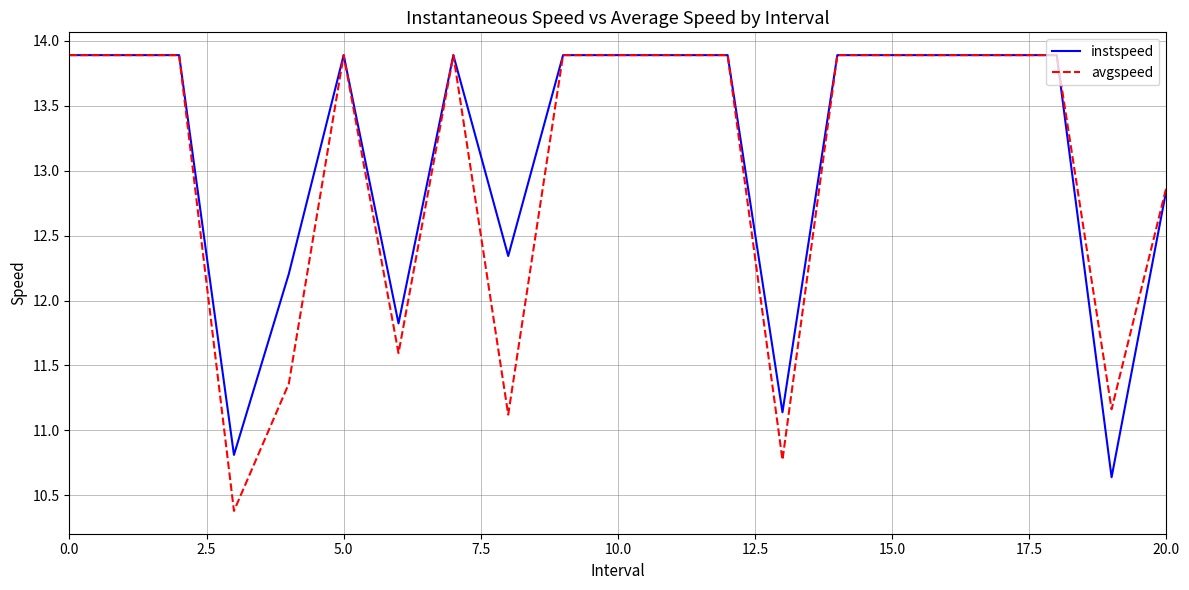

What are all the series names shown in the legend?

instspeed, avgspeed